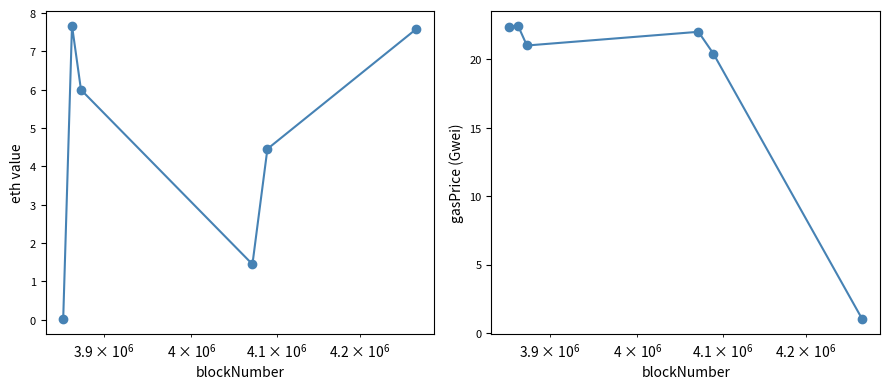

True or false: gasPrice has a value of 6.7 at $\mathdefault{10^{7}}$.

False